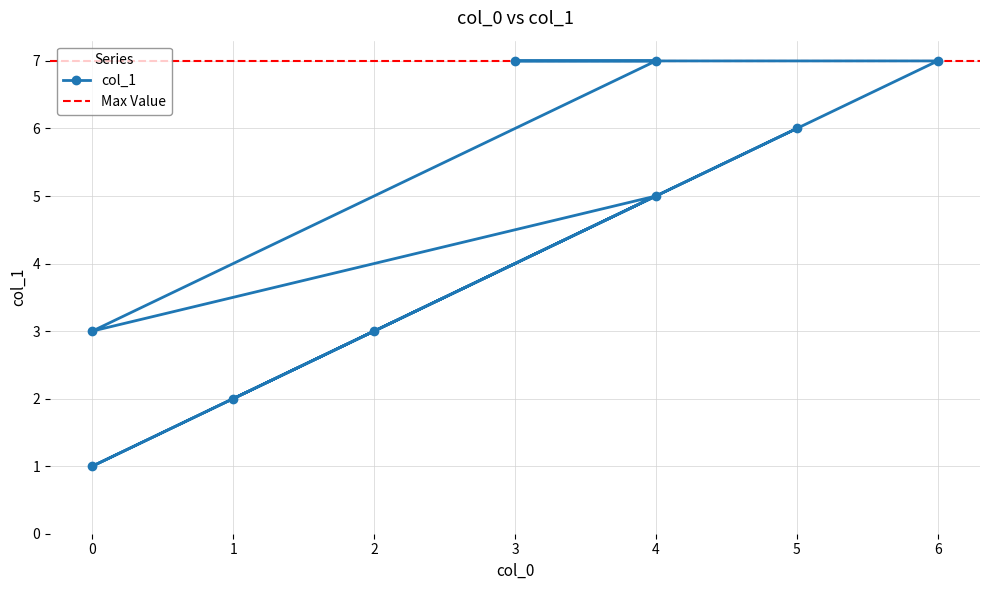

What is the value of the 4th point from the left?

5